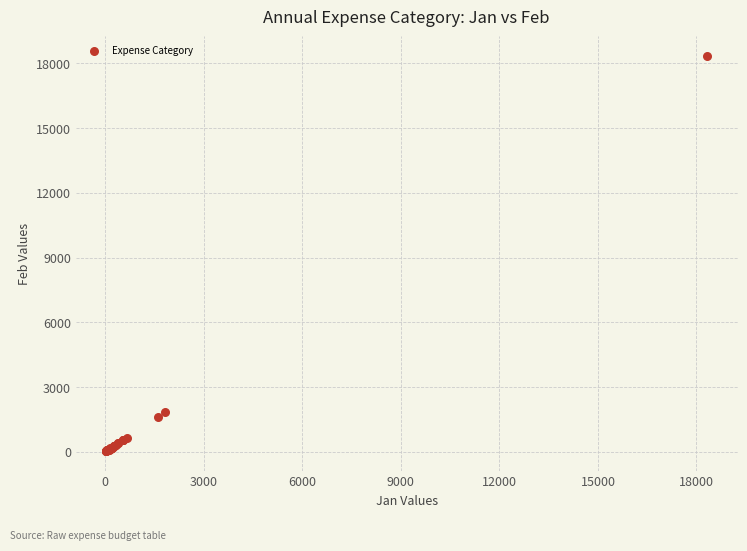

What Y value in the scatter plot is closest to 9179?

1833